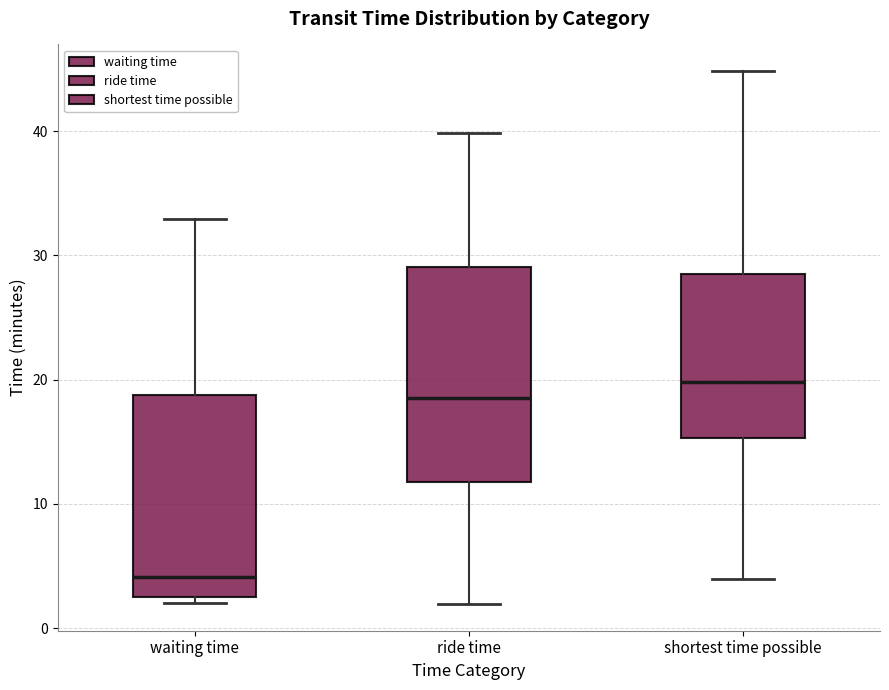

Reading left to right, transcribe this box plot: for each box, give where its median line is, the range the box spans, and where its two whiskers end, as read against the y-axis. The values are not printed on the chart, so give them approximately, as read against the axis.

waiting time: median 4, box 3 to 19, whiskers 2 to 33
ride time: median 19, box 12 to 29, whiskers 2 to 40
shortest time possible: median 20, box 15 to 29, whiskers 4 to 45